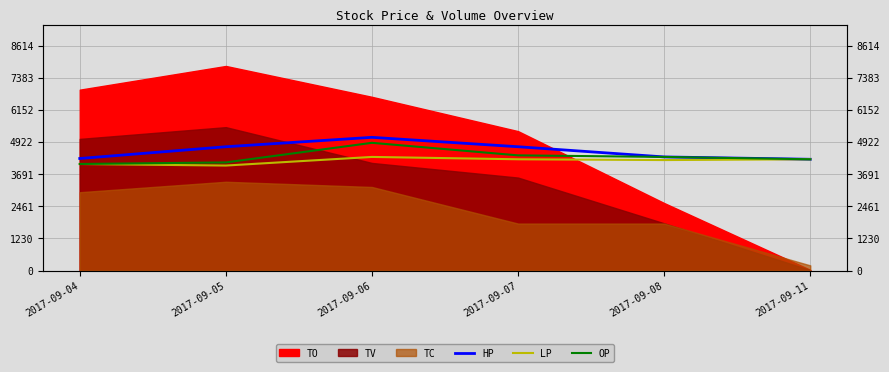

What value does the HP series have at 2017-09-06?

5100.0